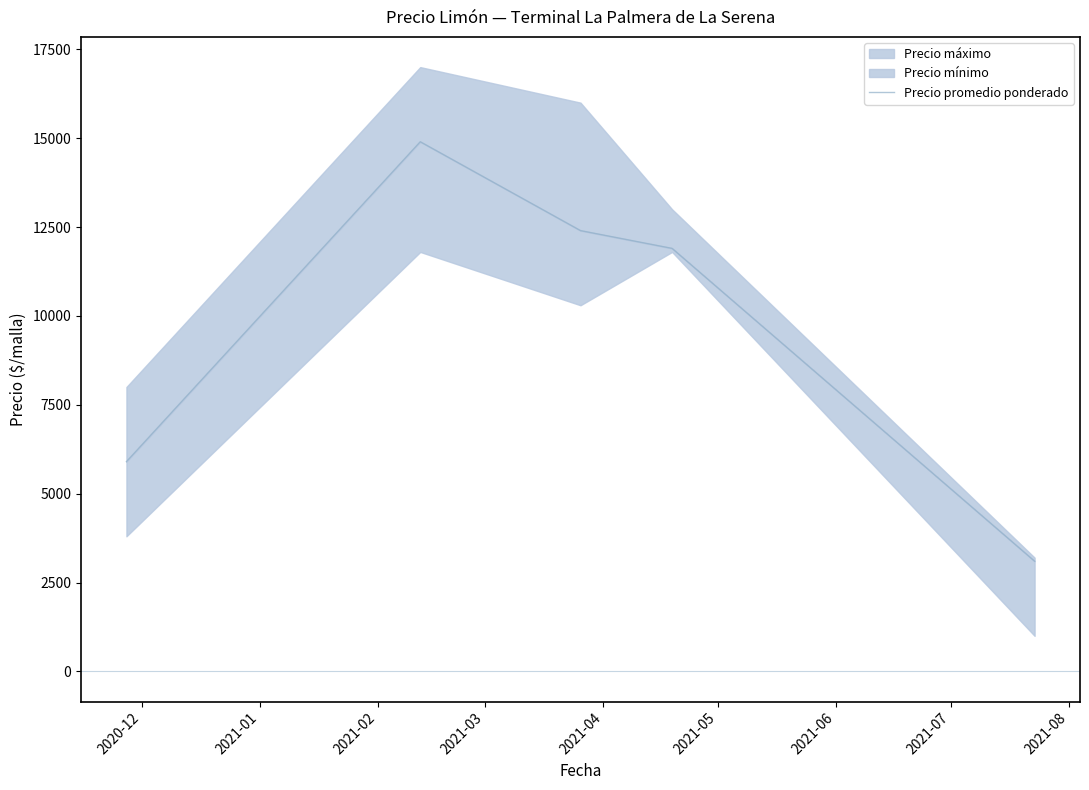

True or false: there are more than 0 points higher than both neighbors.

True